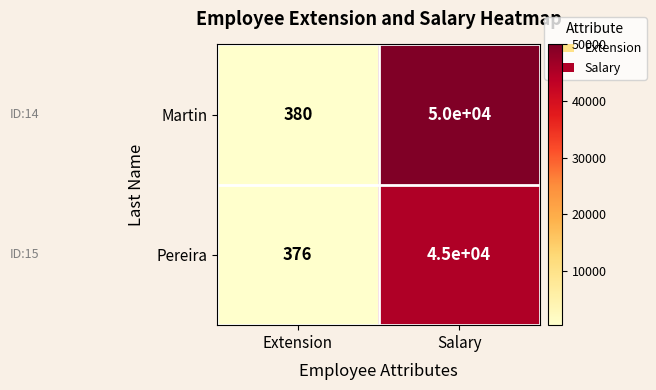

Is it true that Pereira equals 45000 at Salary?

True